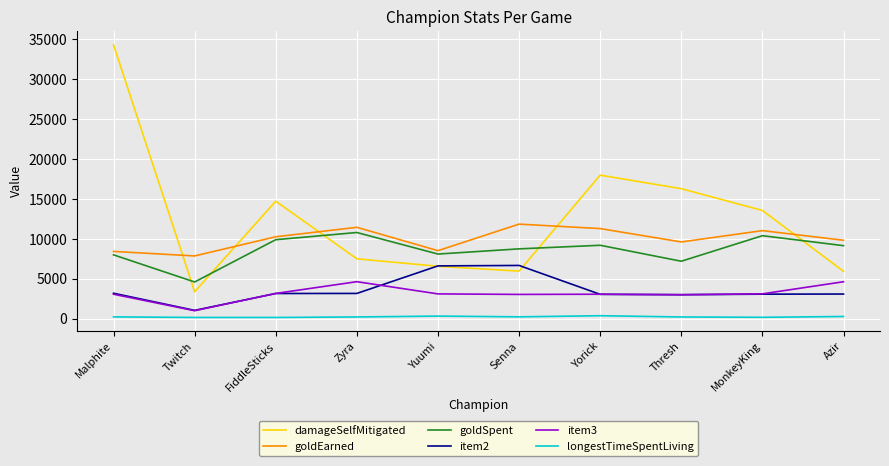

At how many categories does at least one series exceed 23288?

1